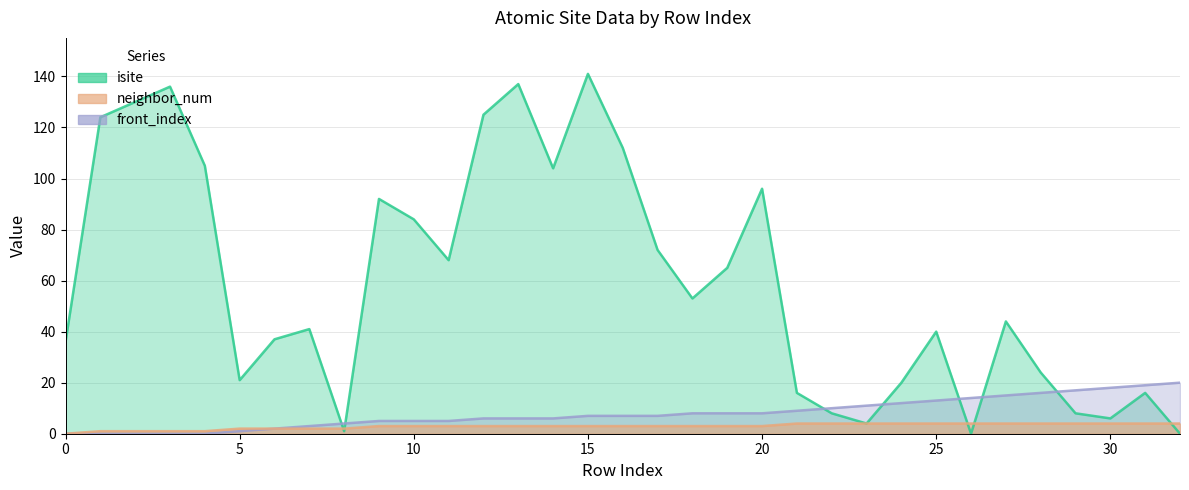

How many data points in isite are less than 44?

16